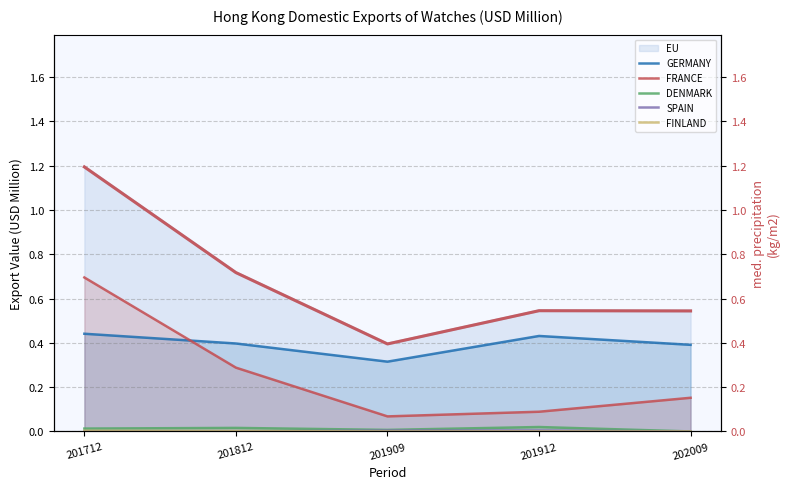

List the series in order of their peak value, lowest first.

FINLAND, SPAIN, DENMARK, GERMANY, FRANCE, EU (right axis)